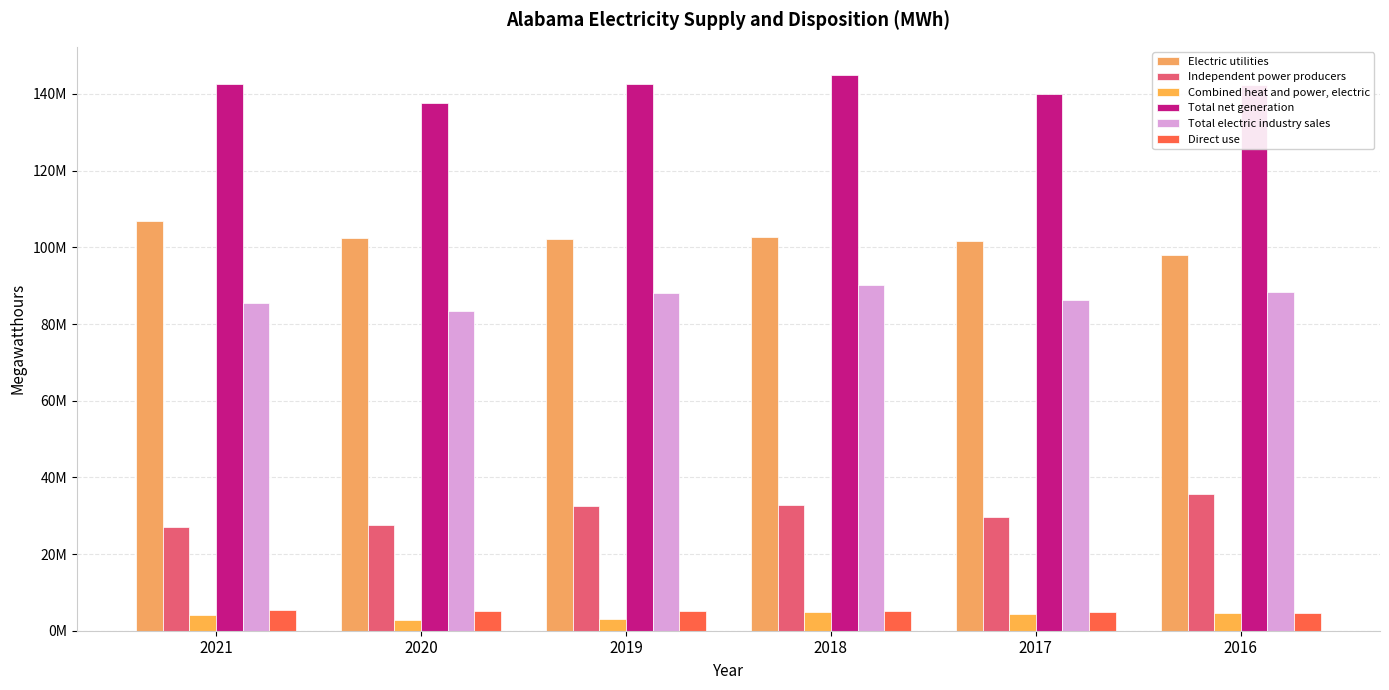

The Combined heat and power, electric series shows 3157136 at 2019. True or false?

True